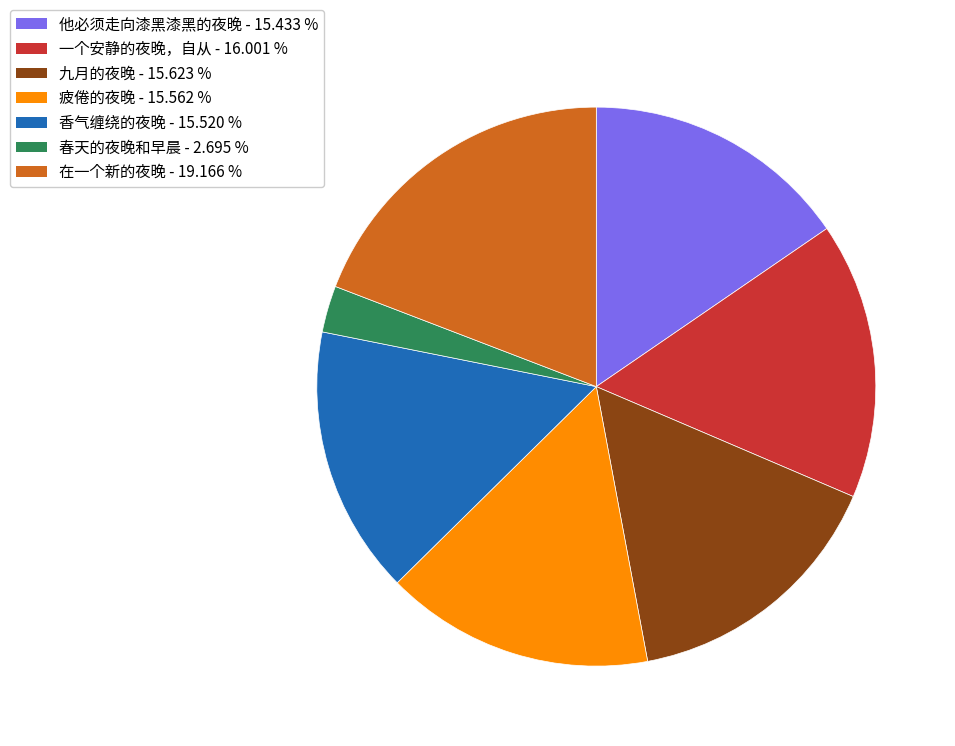

What is the ratio of the value at 一个安静的夜晚，自从 to the value at 香气缠绕的夜晚?

1.0